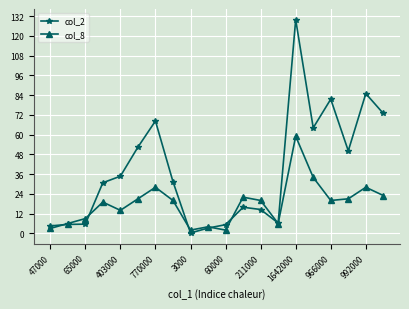

What are all the series names shown in the legend?

col_2, col_8